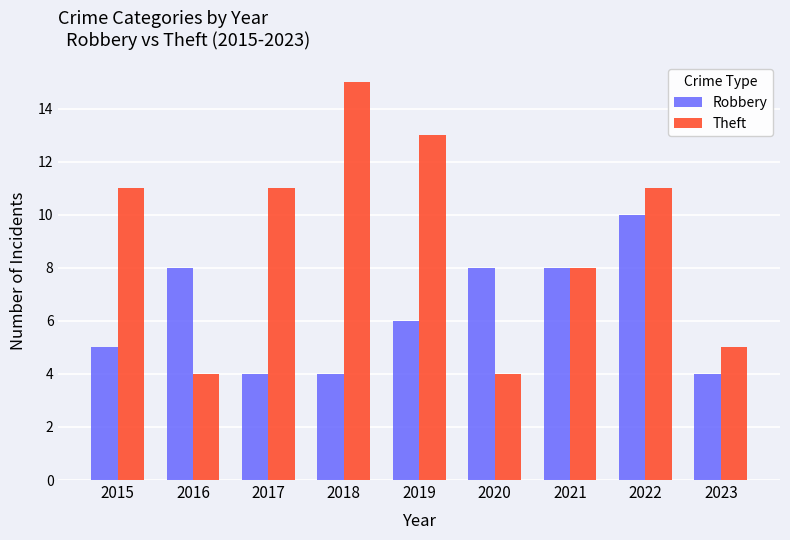

Rank the series by their maximum value, from highest to lowest.

Theft, Robbery